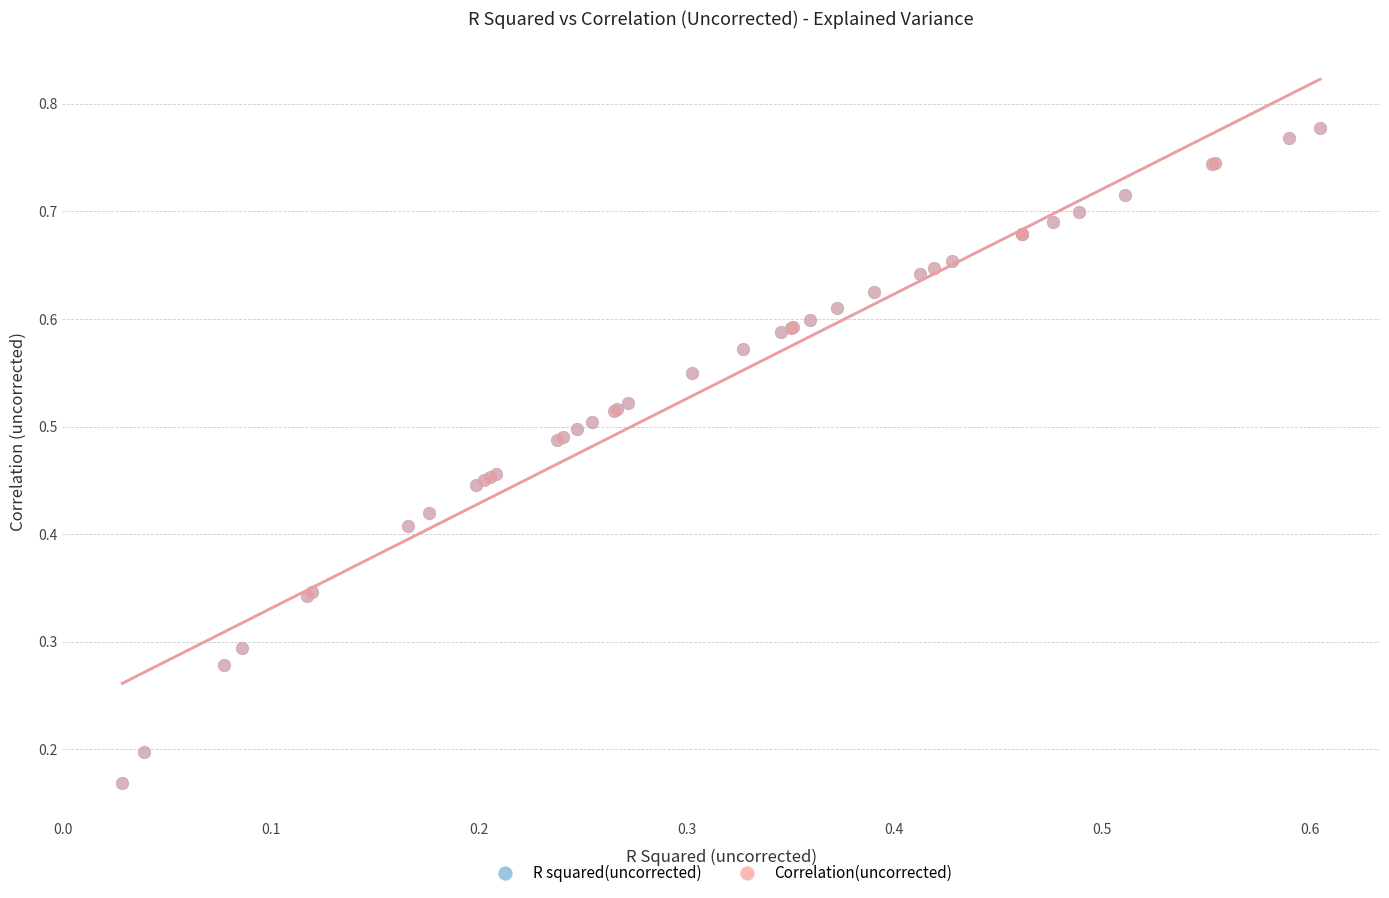

What are all the series names shown in the legend?

R squared(uncorrected), Correlation(uncorrected)